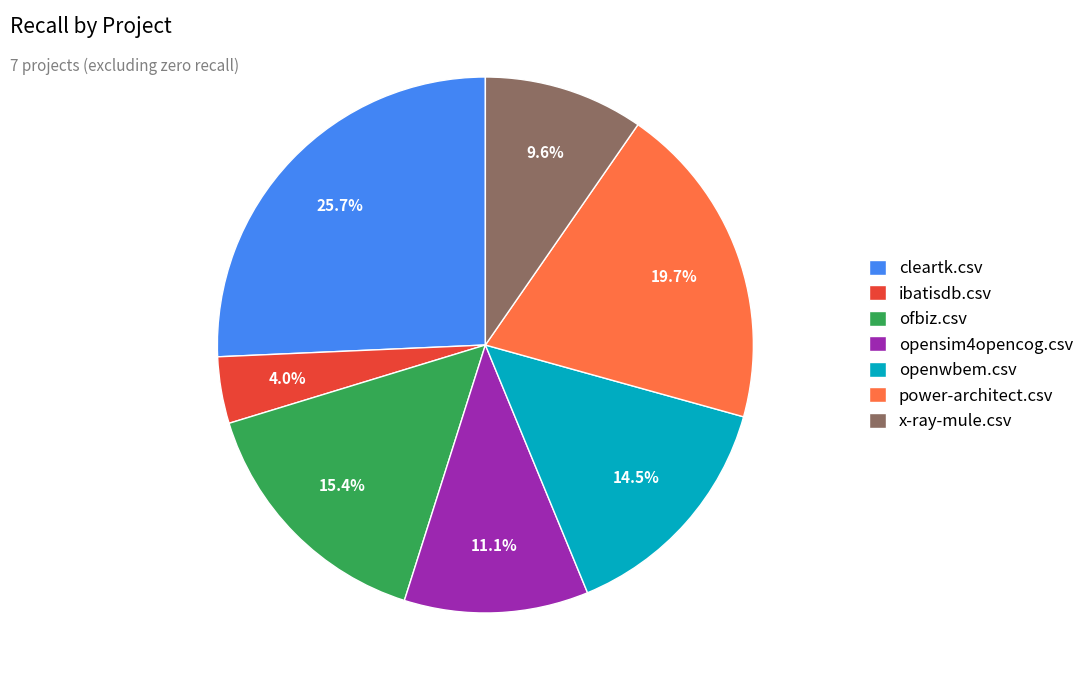

How many segments does this pie chart have?

7